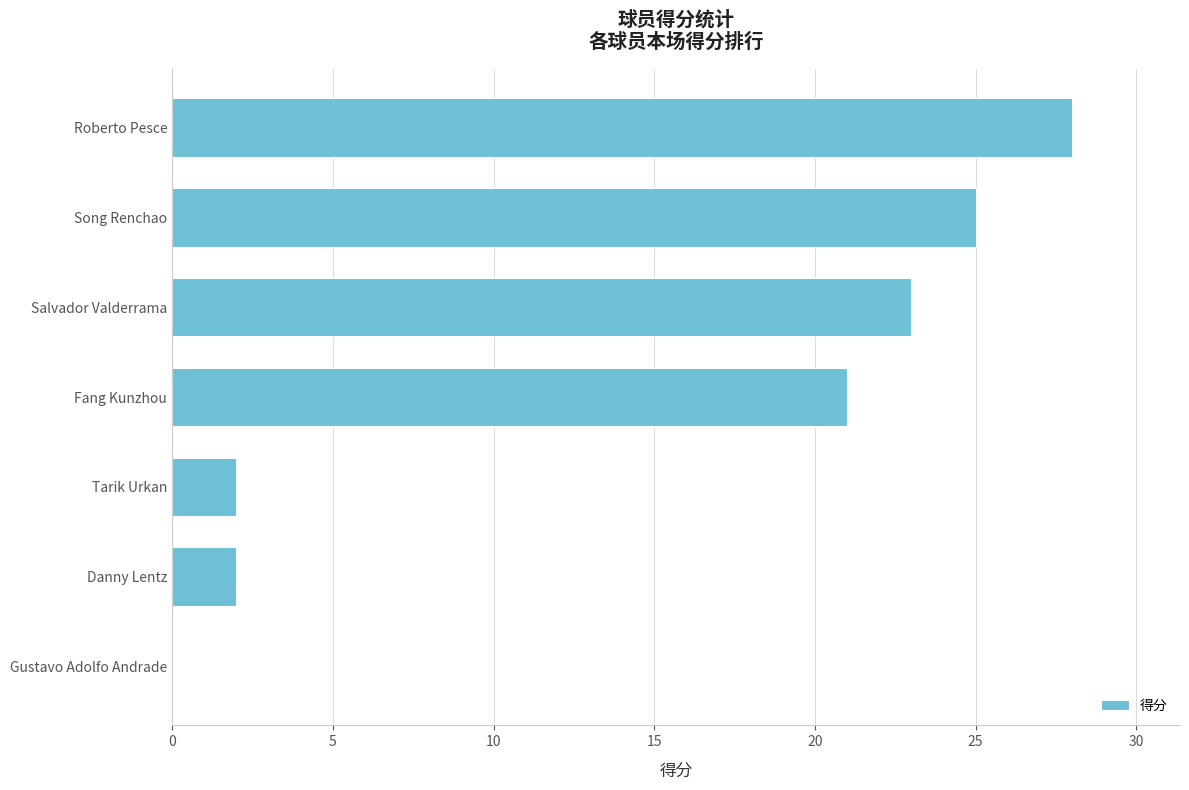

What is the sum of the values at Danny Lentz and Salvador Valderrama?

25